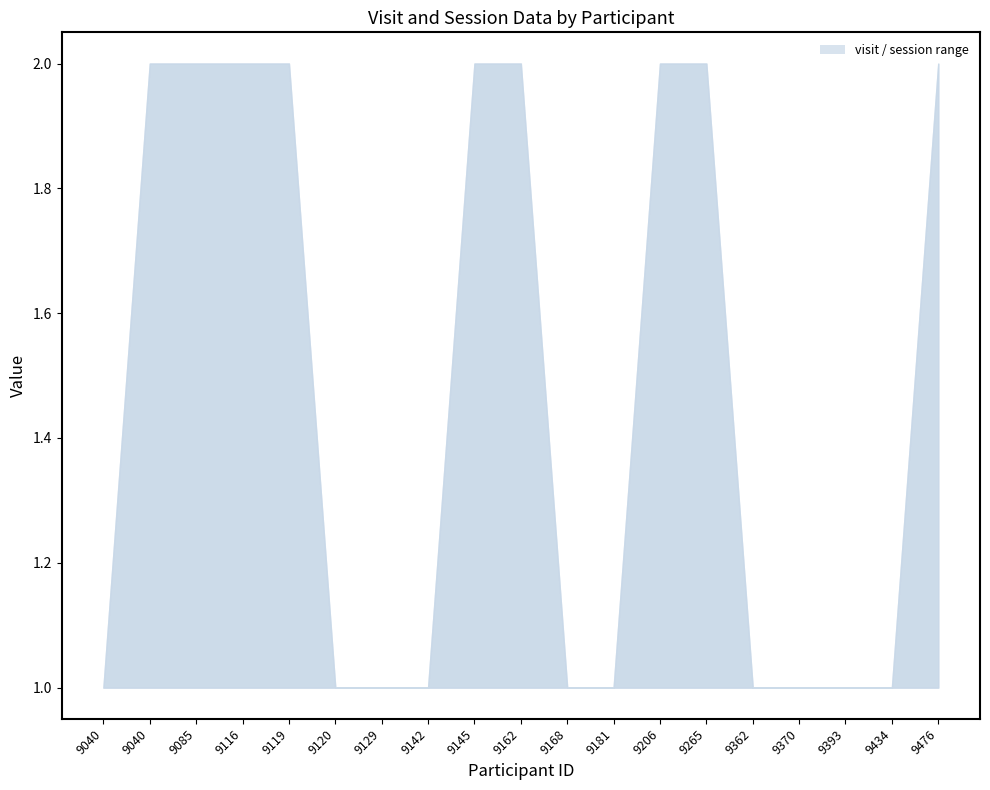

What is the difference between the second highest and second lowest values in the visit series?

1